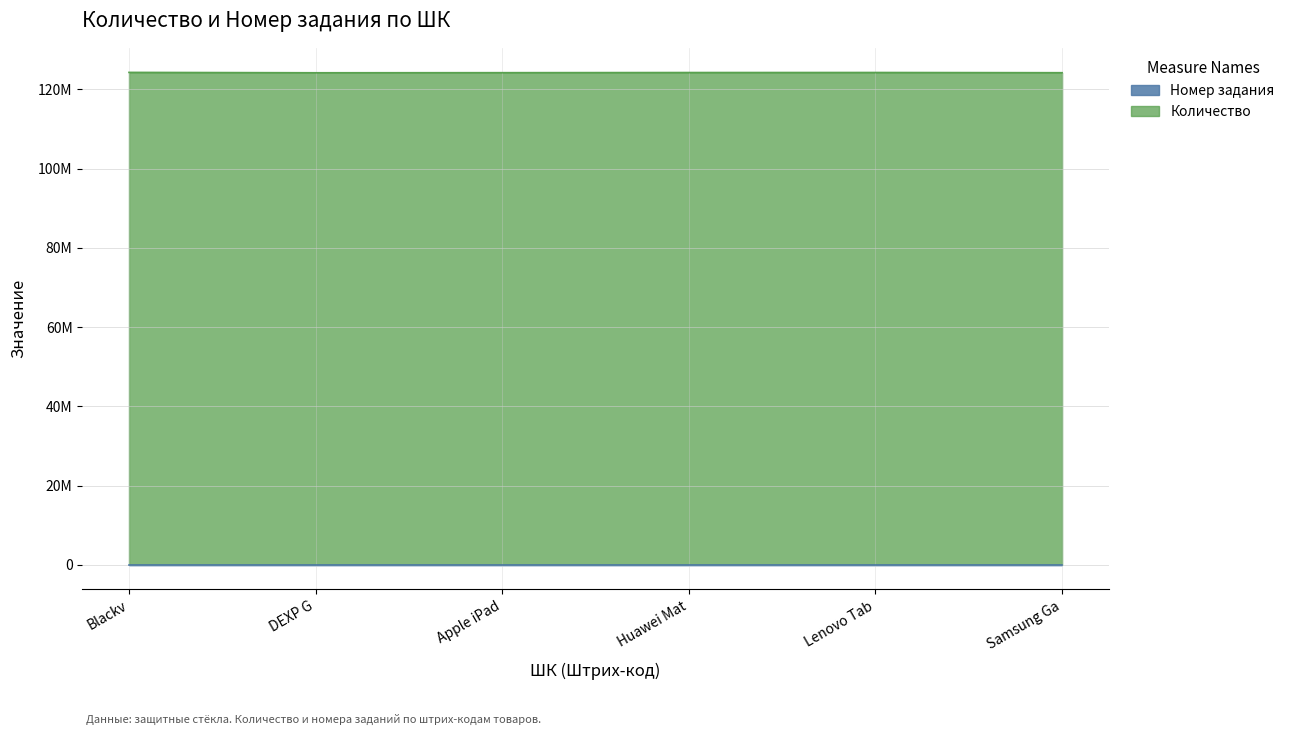

What is the value of the 1st point from the left?

124283763